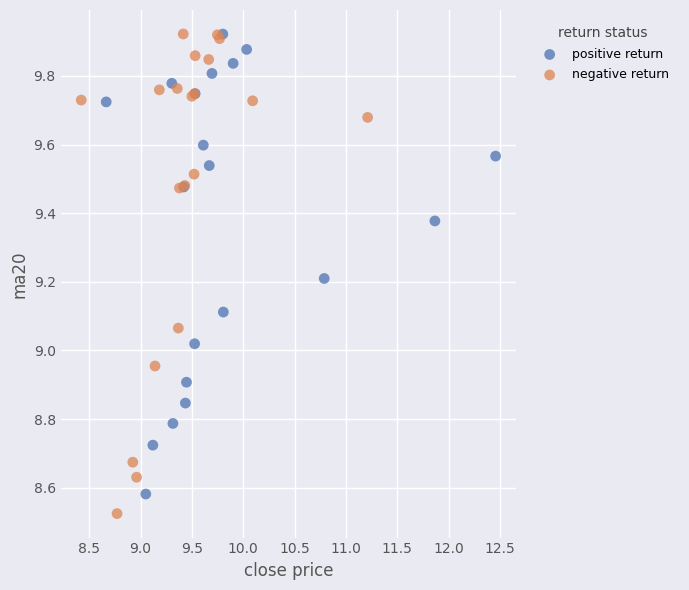

What are all the series names shown in the legend?

positive return, negative return